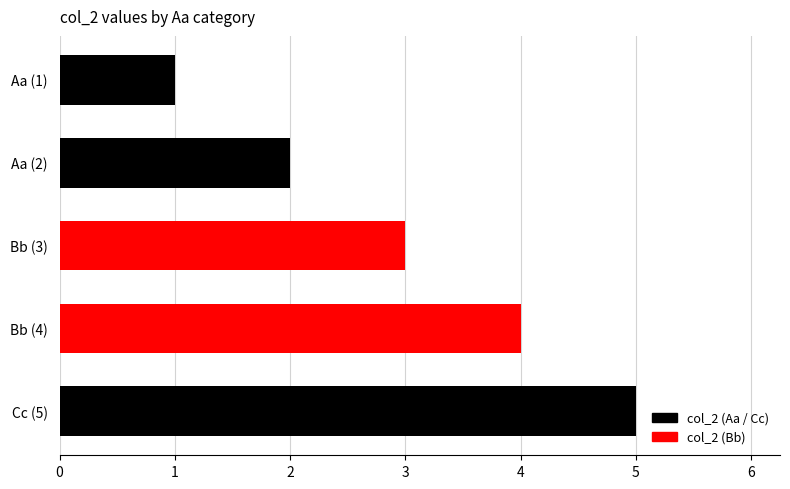

The chart shows a value of 6 at Bb (4). True or false?

False